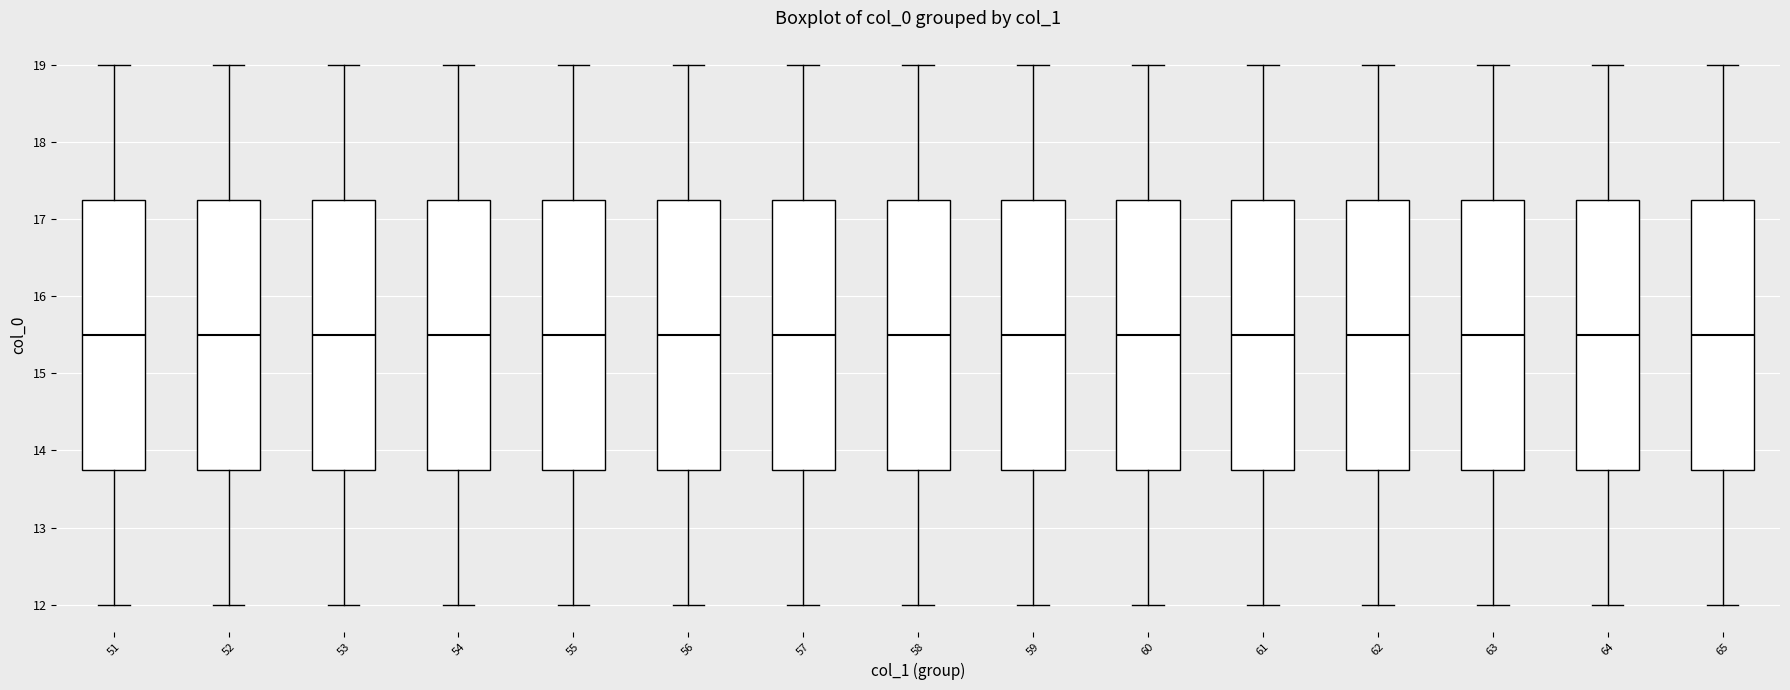

Reading left to right, transcribe this box plot: for each box, give where its median line is, the range the box spans, and where its two whiskers end, as read against the y-axis. The values are not printed on the chart, so give them approximately, as read against the axis.

51: median 15.5, box 13.8 to 17.3, whiskers 12.0 to 19.0
52: median 15.5, box 13.8 to 17.3, whiskers 12.0 to 19.0
53: median 15.5, box 13.8 to 17.3, whiskers 12.0 to 19.0
54: median 15.5, box 13.8 to 17.3, whiskers 12.0 to 19.0
55: median 15.5, box 13.8 to 17.3, whiskers 12.0 to 19.0
56: median 15.5, box 13.8 to 17.3, whiskers 12.0 to 19.0
57: median 15.5, box 13.8 to 17.3, whiskers 12.0 to 19.0
58: median 15.5, box 13.8 to 17.3, whiskers 12.0 to 19.0
59: median 15.5, box 13.8 to 17.3, whiskers 12.0 to 19.0
60: median 15.5, box 13.8 to 17.3, whiskers 12.0 to 19.0
61: median 15.5, box 13.8 to 17.3, whiskers 12.0 to 19.0
62: median 15.5, box 13.8 to 17.3, whiskers 12.0 to 19.0
63: median 15.5, box 13.8 to 17.3, whiskers 12.0 to 19.0
64: median 15.5, box 13.8 to 17.3, whiskers 12.0 to 19.0
65: median 15.5, box 13.8 to 17.3, whiskers 12.0 to 19.0